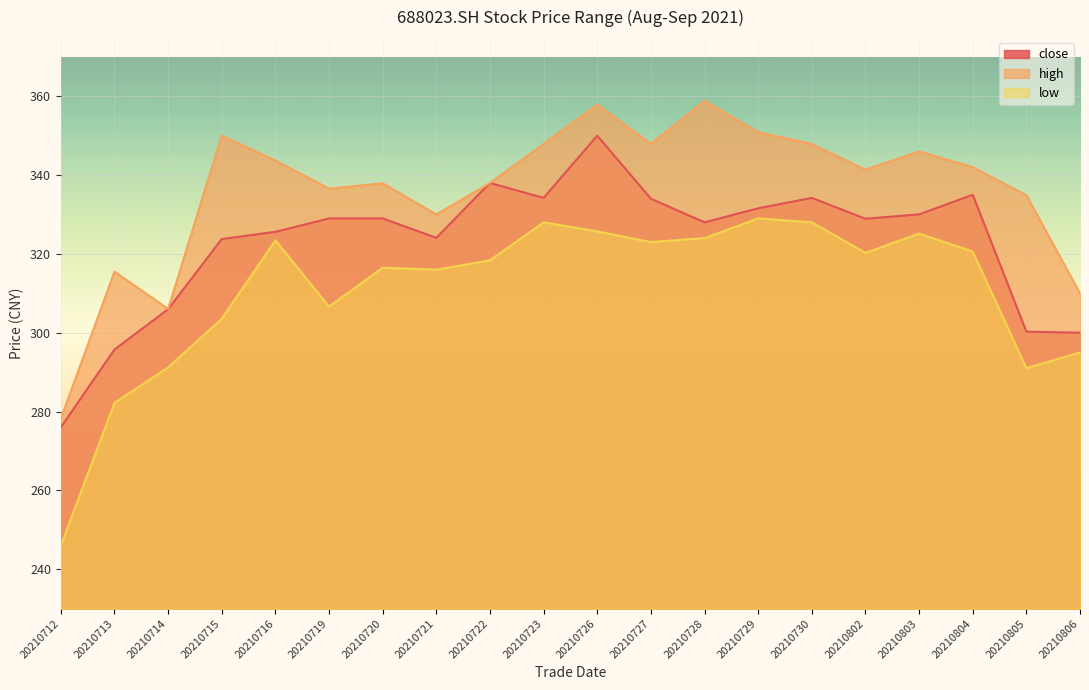

How many lines are shown in the chart?

3